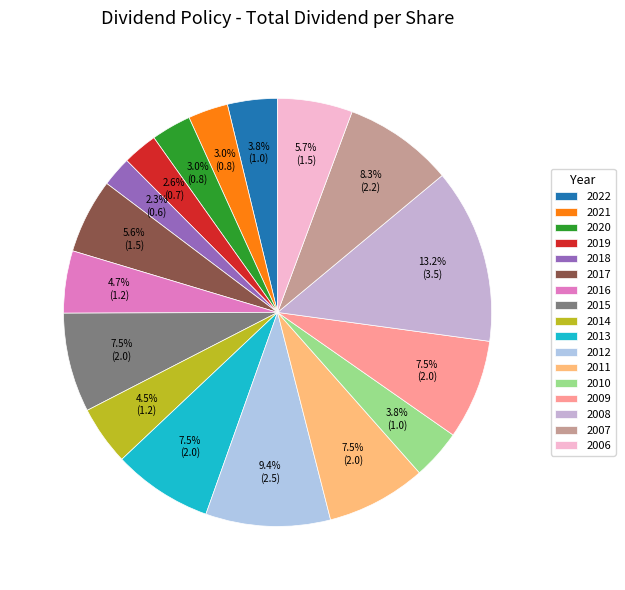

To the nearest percent, what is the average slice percentage?

6%